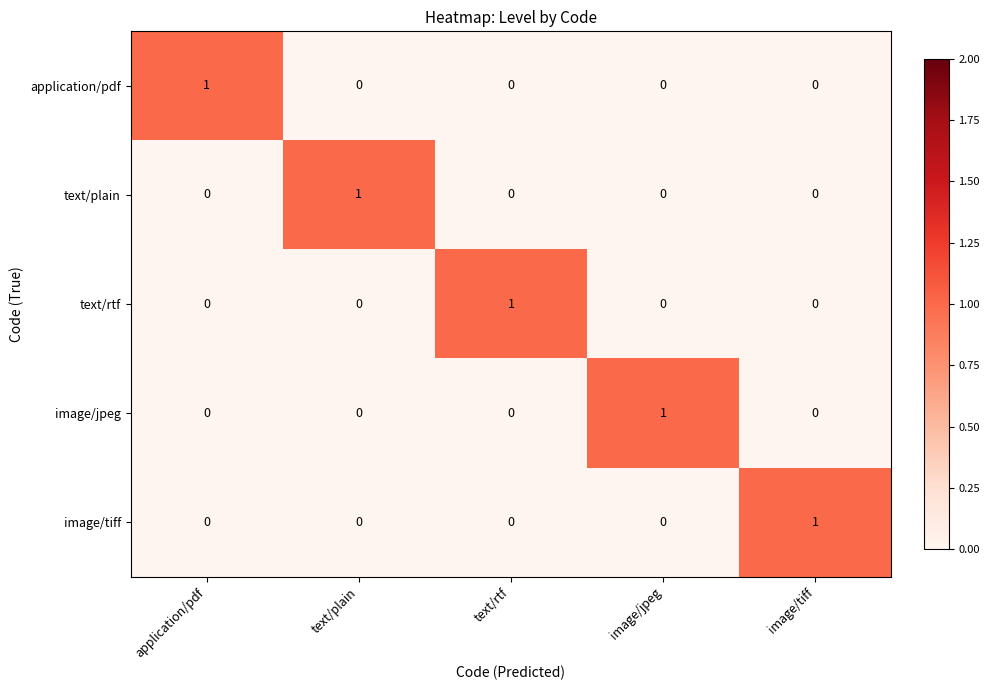

The image/jpeg series shows 0 at image/tiff. True or false?

True